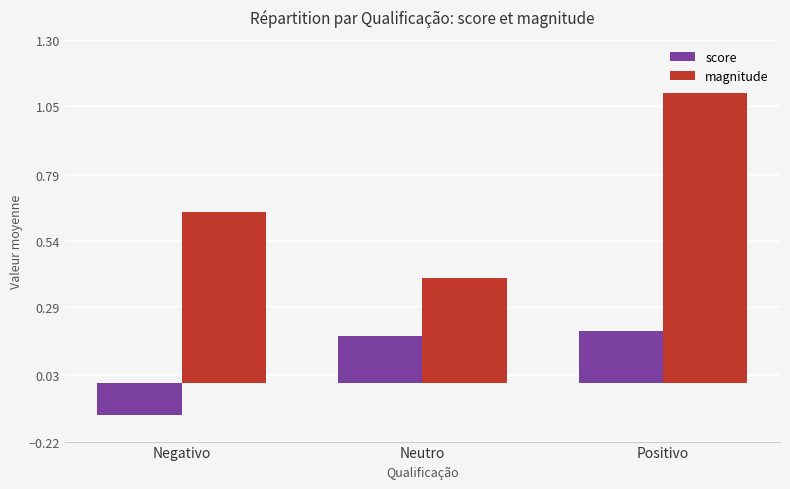

At which category does the chart reach its minimum across all series?

Negativo